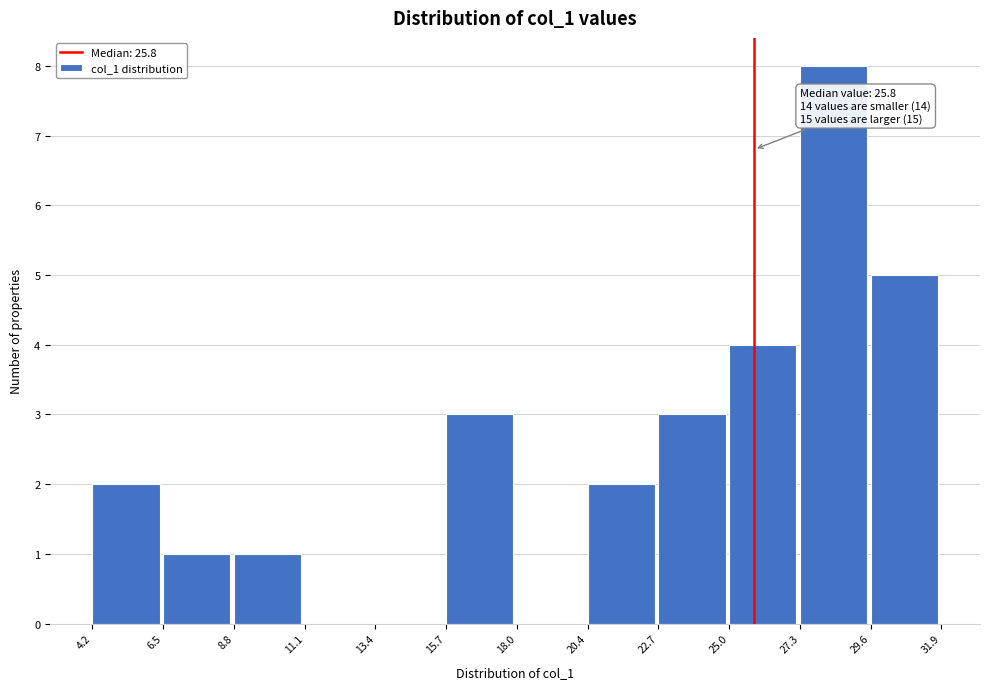

Over which range of the x-axis is the bar tallest?

27.3 to 29.6